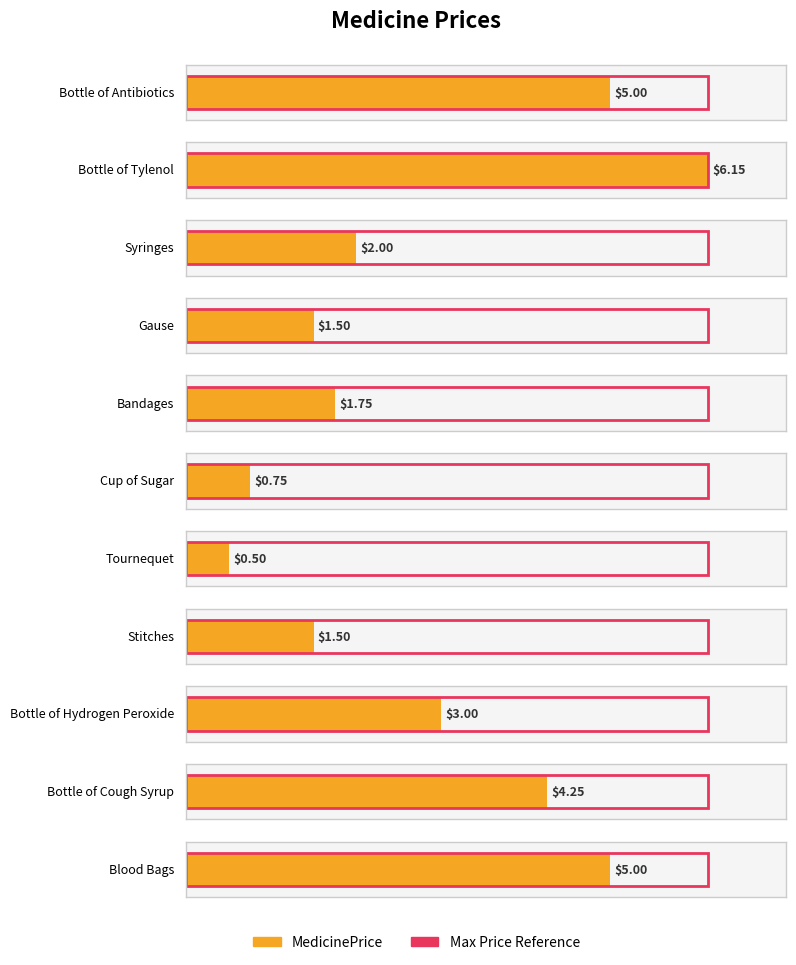

True or false: the data shows 5.0 at Bottle of Antibiotics.

True